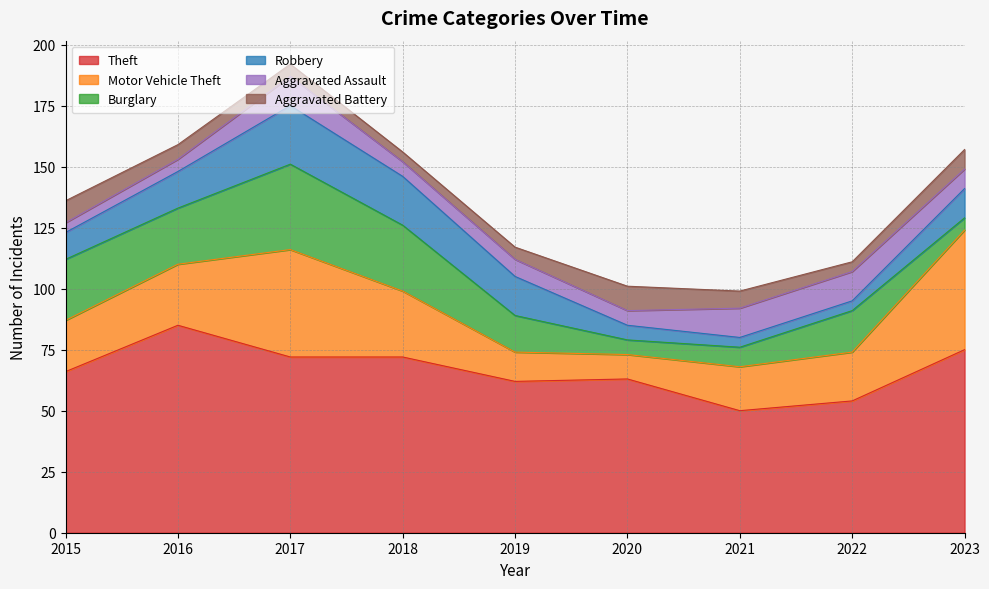

How many lines are shown in the chart?

6